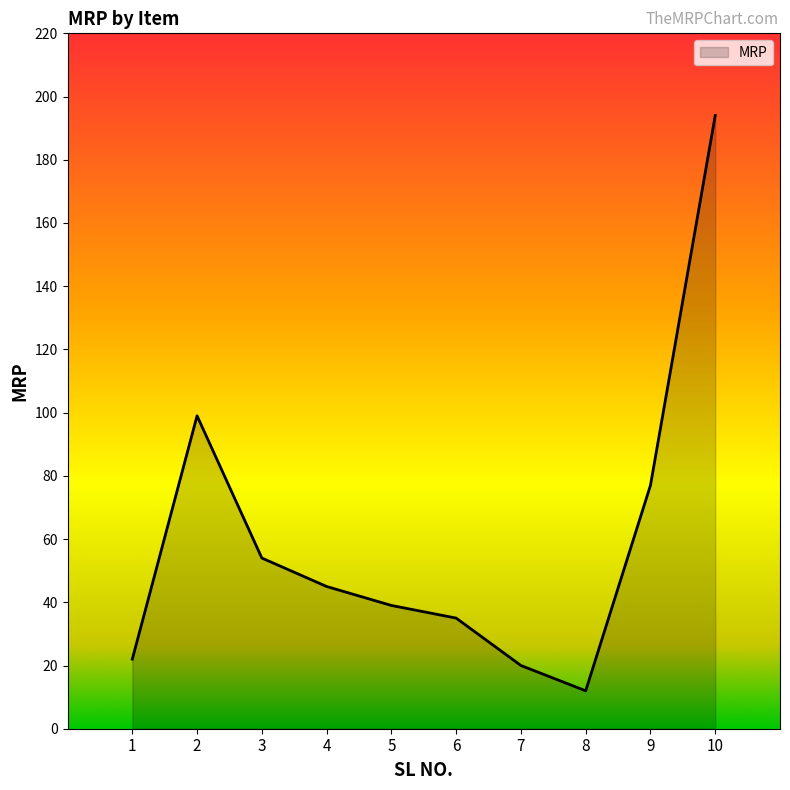

What is the difference between the values at 1 and 2?

77